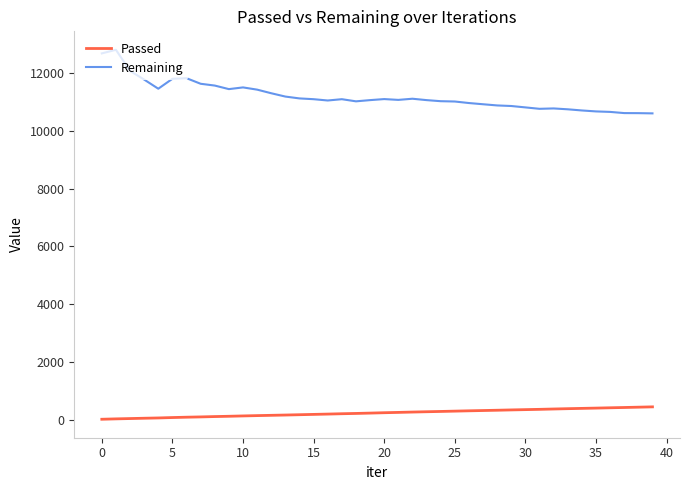

At how many categories does at least one series exceed 8696?

40